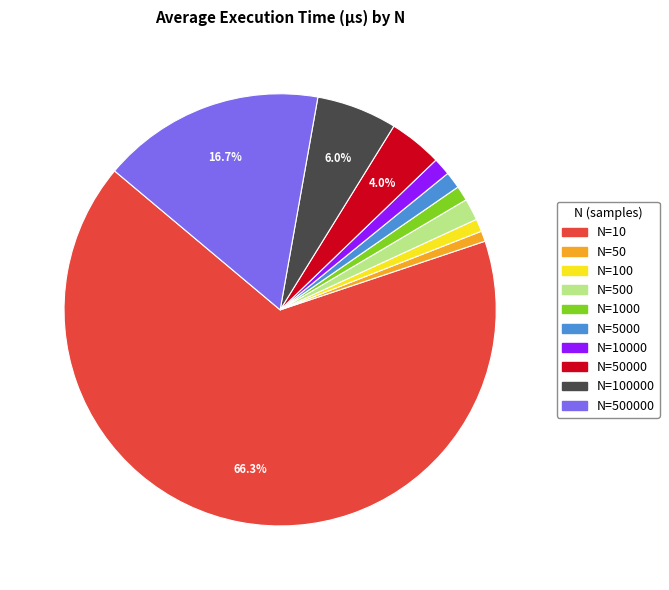

Does any single category account for the majority?

Yes